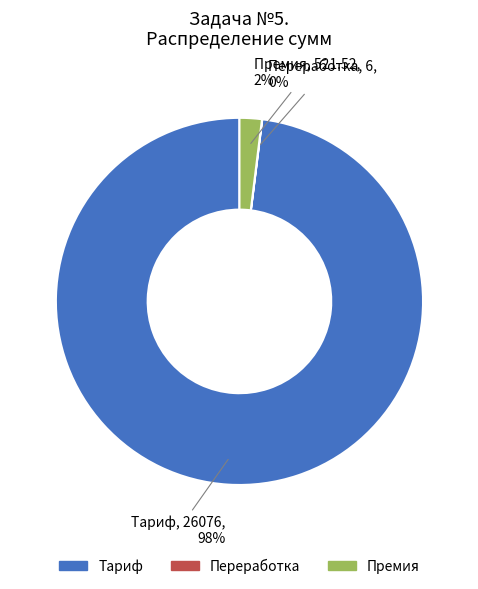

What is the largest slice in the pie chart?

Тариф